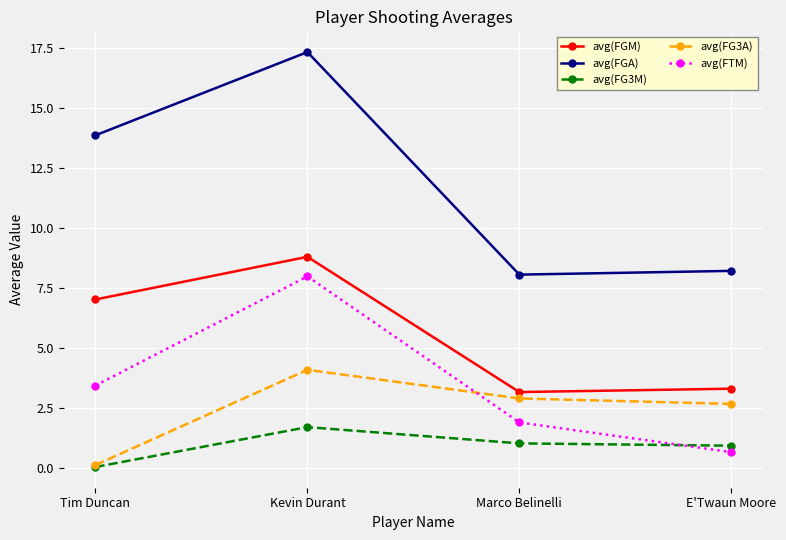

True or false: avg(FTM) and avg(FGA) cross at least once.

False